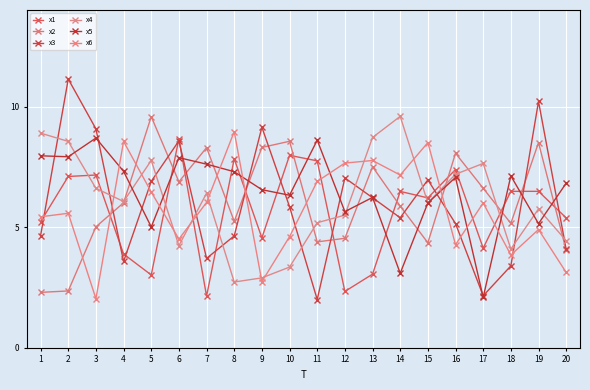

Which series changed the most between 6 and 10?

x3